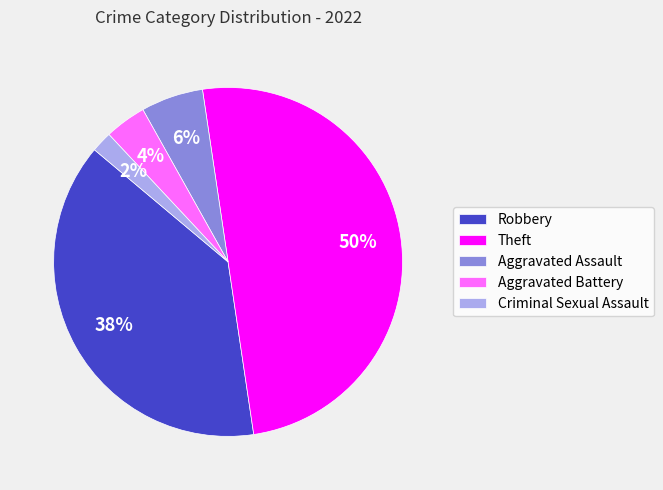

Does Robbery account for over 50% of the chart?

No